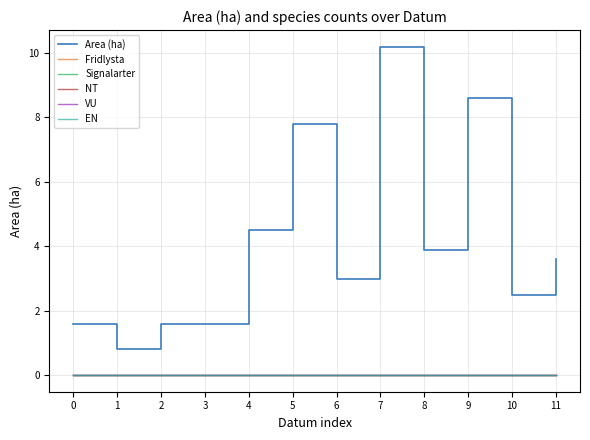

Does the chart have visible grid lines?

Yes